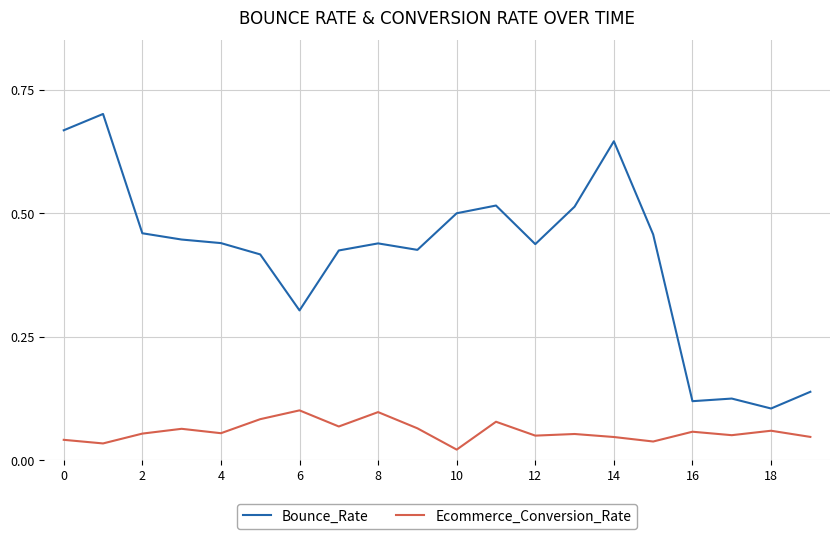

Which series has the largest total across all categories?

Bounce_Rate